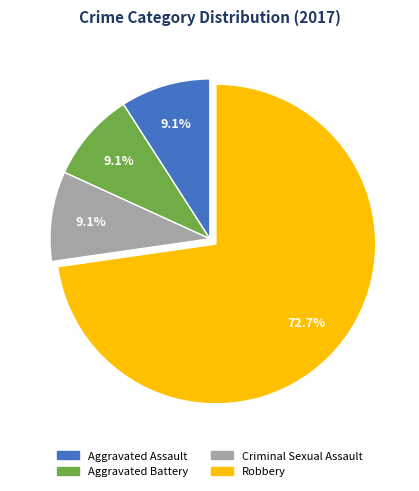

Is there a majority slice in this chart?

Yes